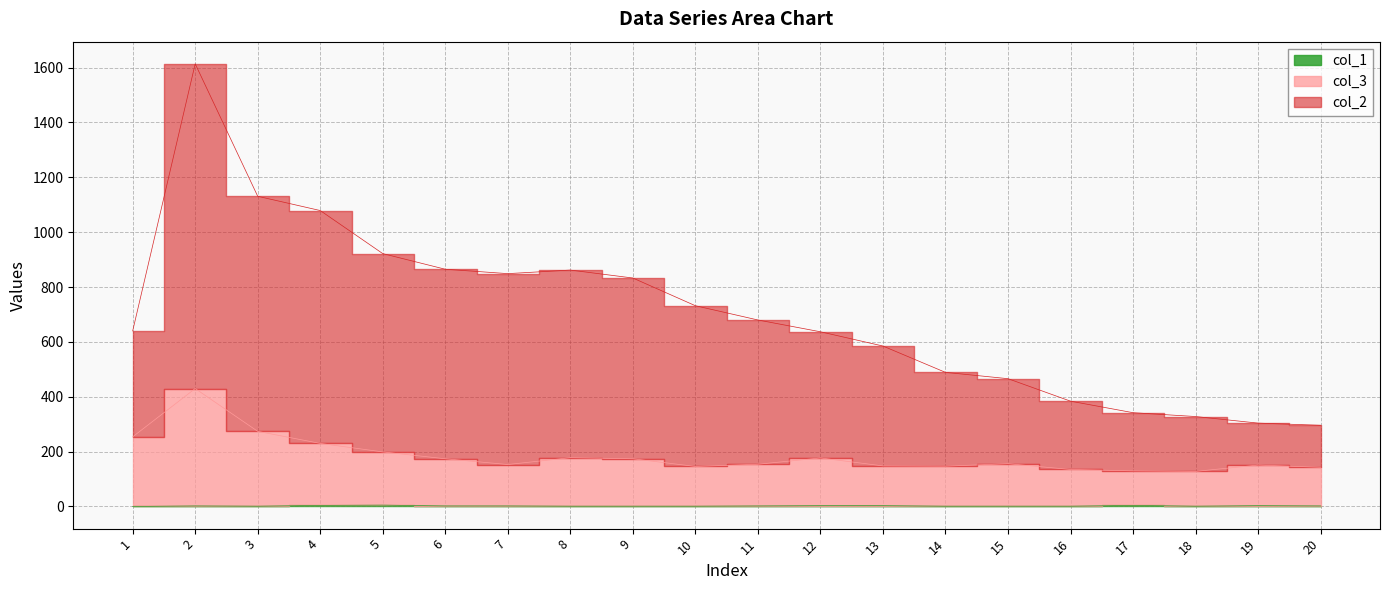

True or false: col_1 and col_2 cross at least once.

False